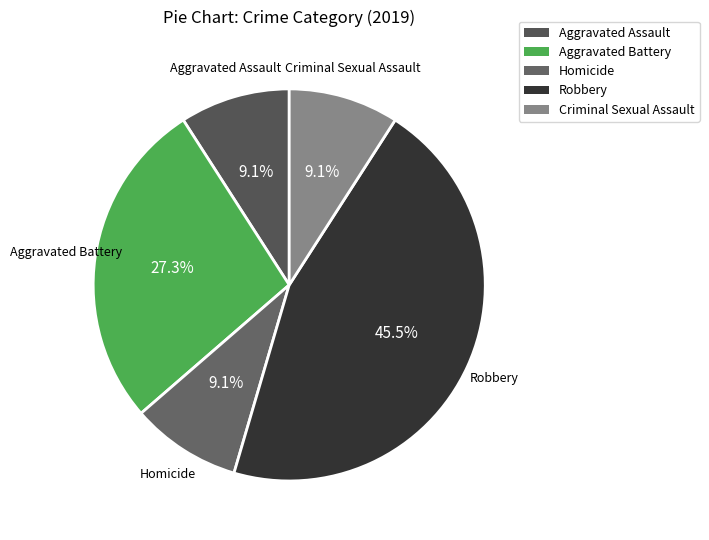

Is it true that Aggravated Battery is 20% of the pie?

False